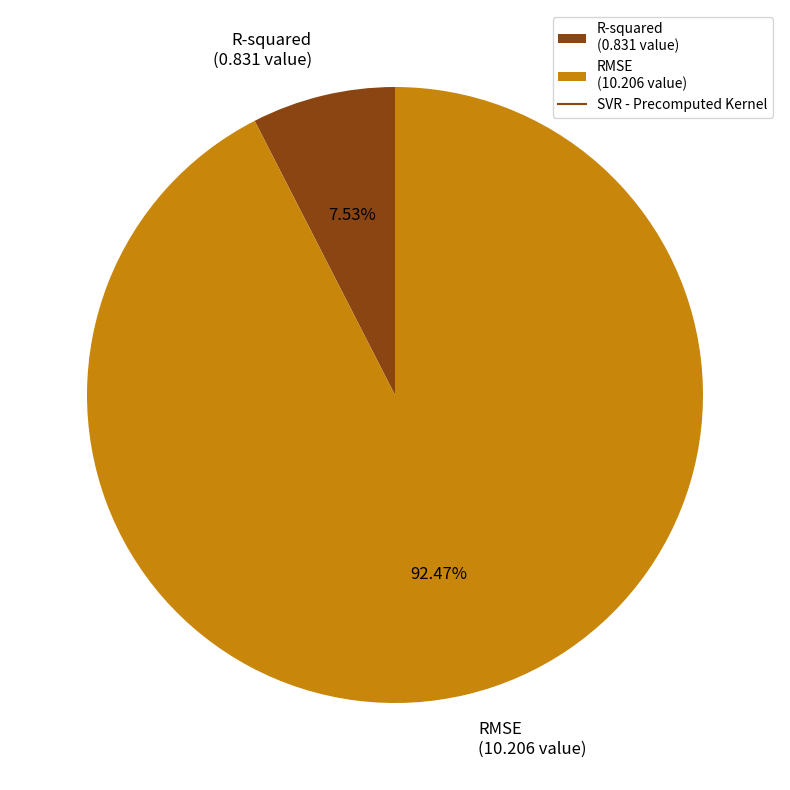

What percentage is the RMSE slice, to the nearest percent?

92%